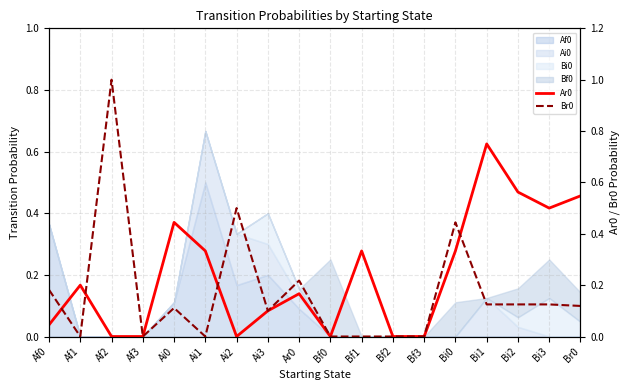

What is the average value of the Ar0 series?

0.2